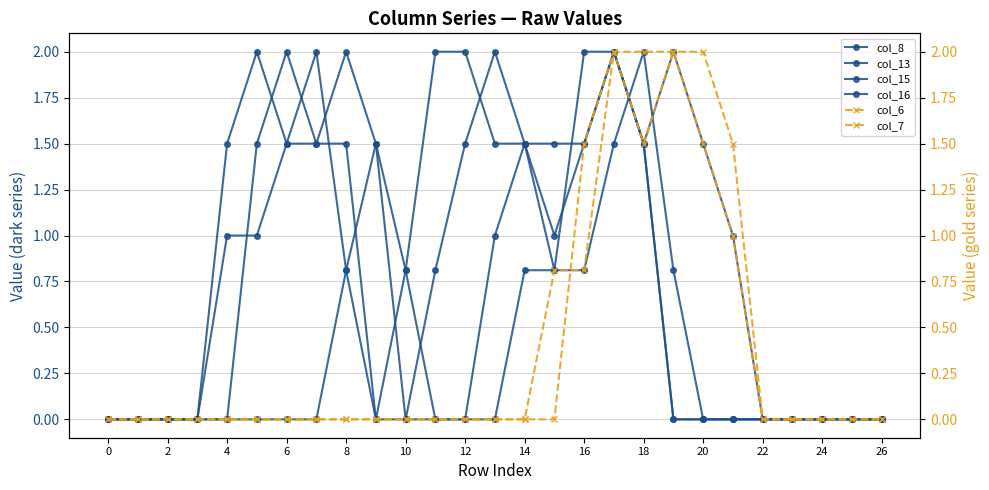

How many values in the col_8 series exceed 0?

11